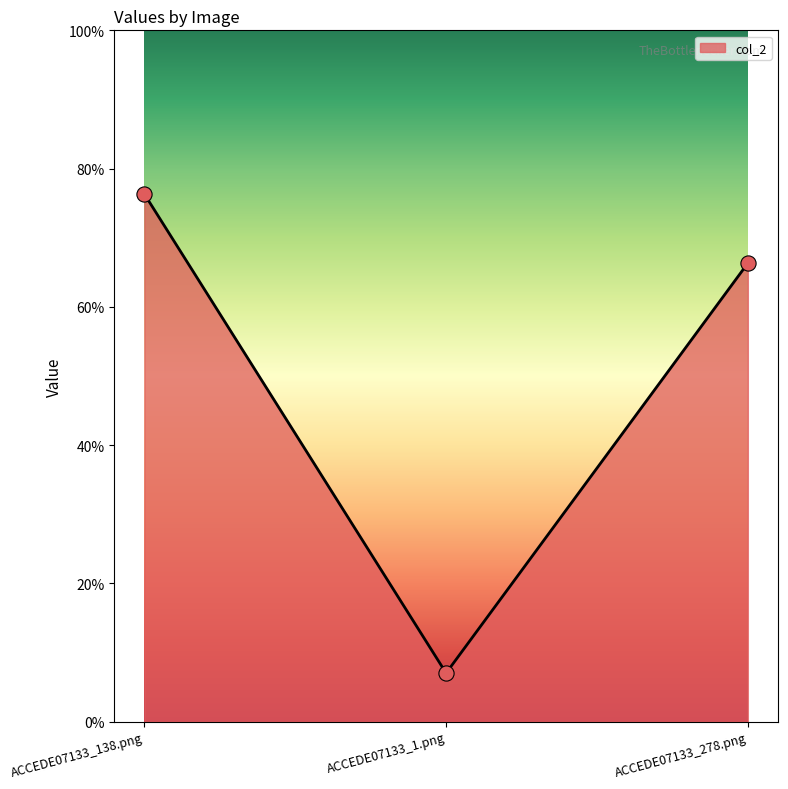

What is the change in value from ACCEDE07133_138.png to ACCEDE07133_278.png?

-0.1